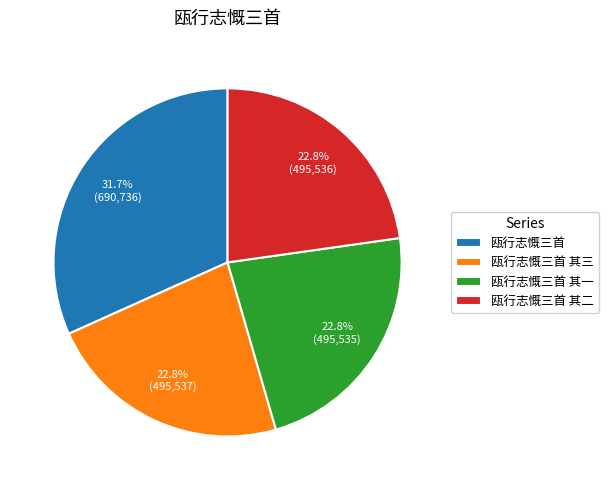

To the nearest percent, what percentage of the pie is 瓯行志慨三首?

32%